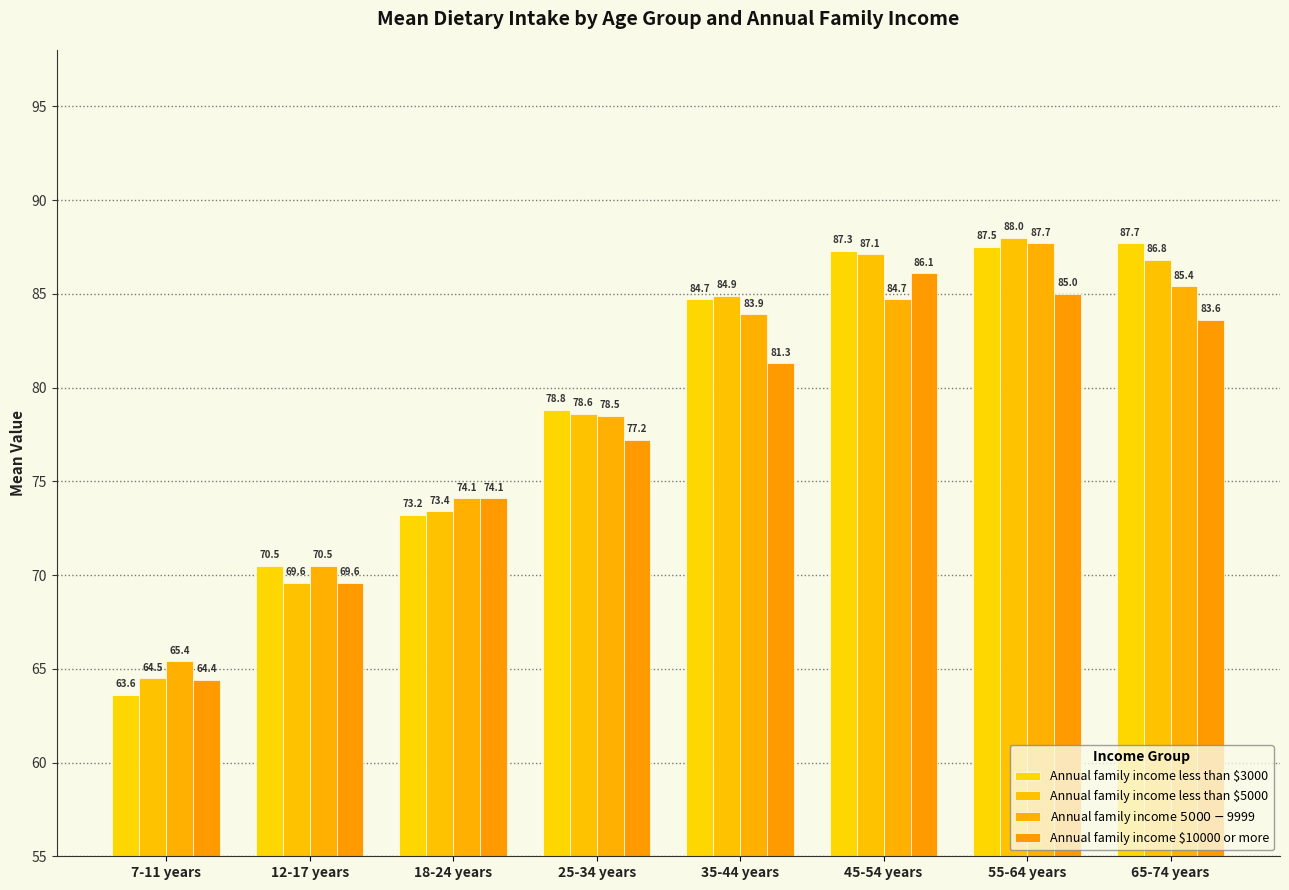

Which has a higher value, 65-74 years or 35-44 years?

65-74 years